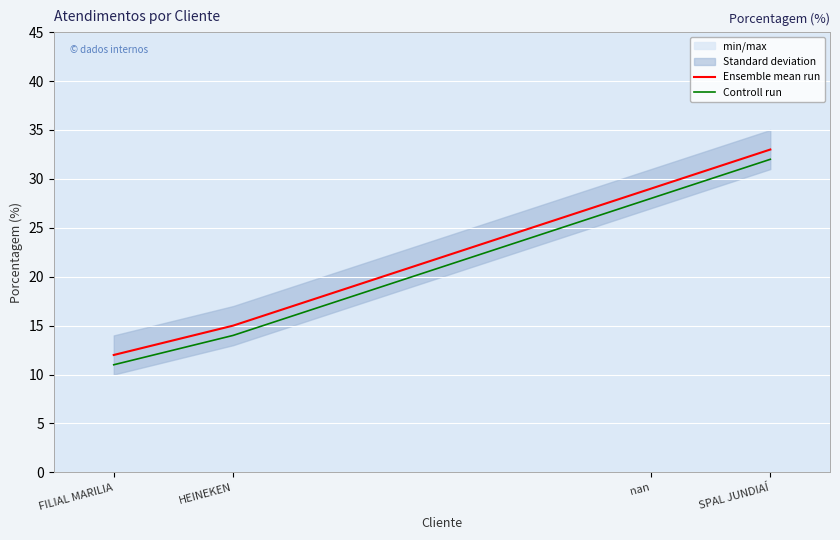

Count the Controll run values in the range 14 to 32.

3